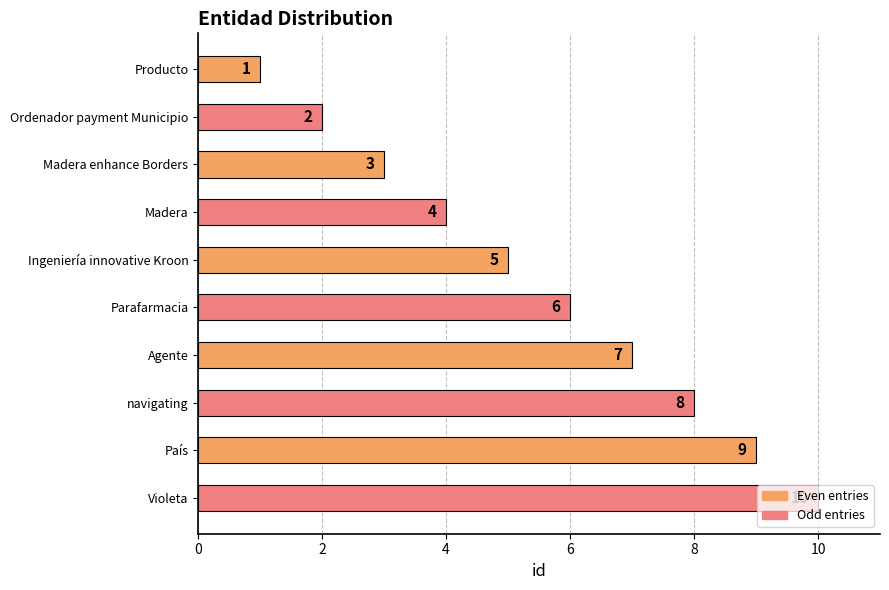

What is the label of the 3rd bar from the top?

Madera enhance Borders